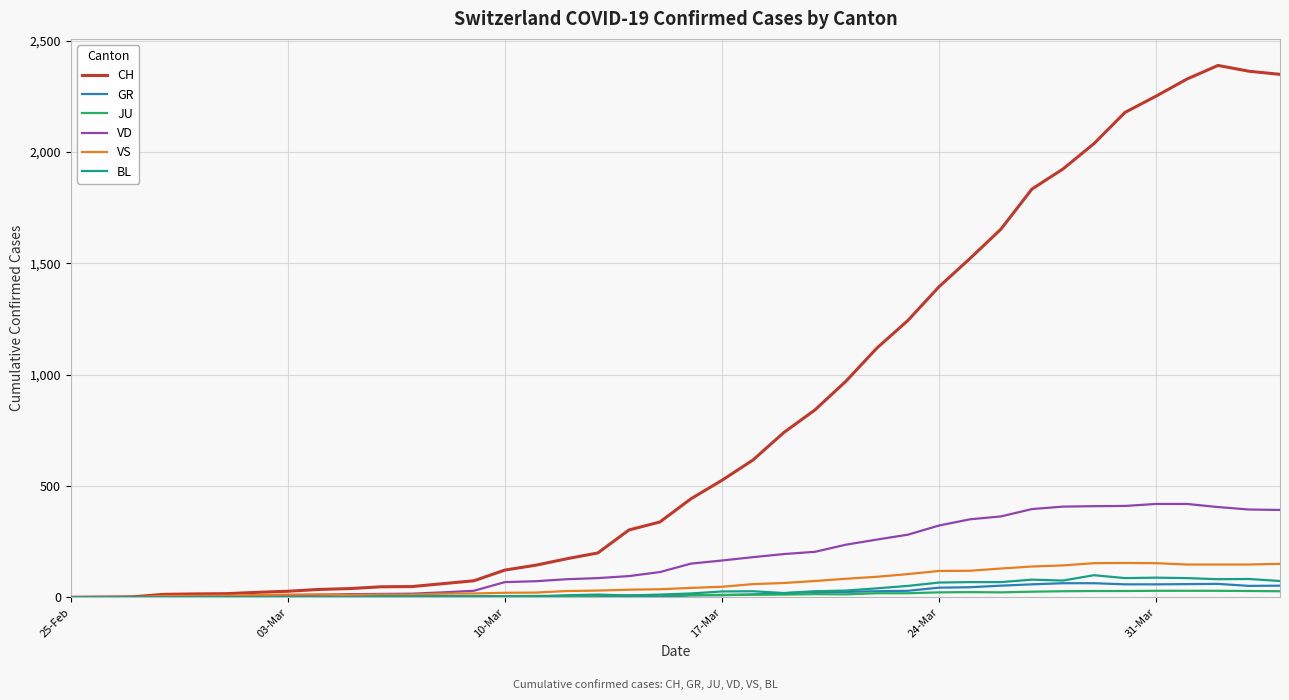

Which series has the largest total across all categories?

CH